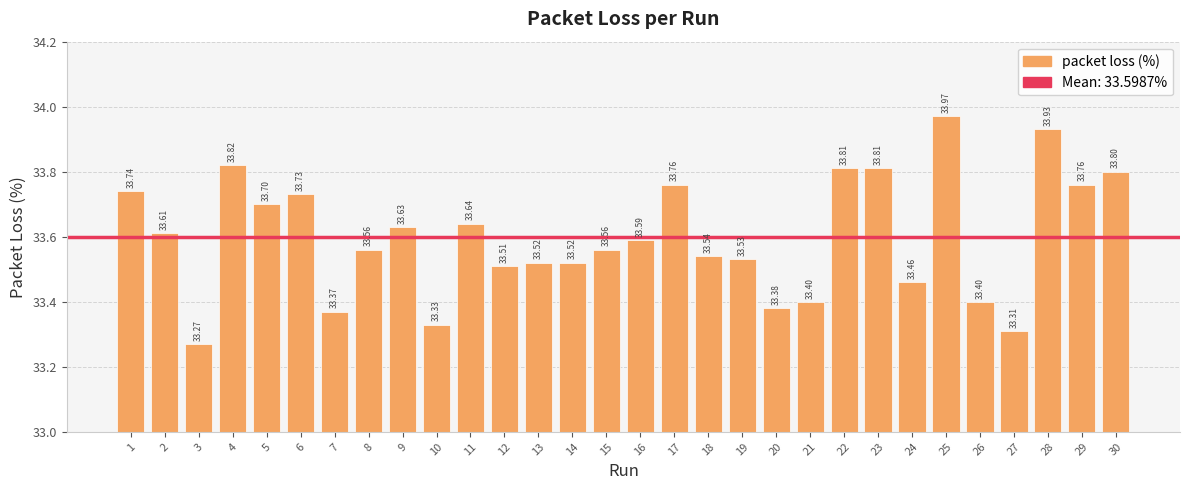

Approximately how many times larger is the value at 21 compared to 28?

1.0